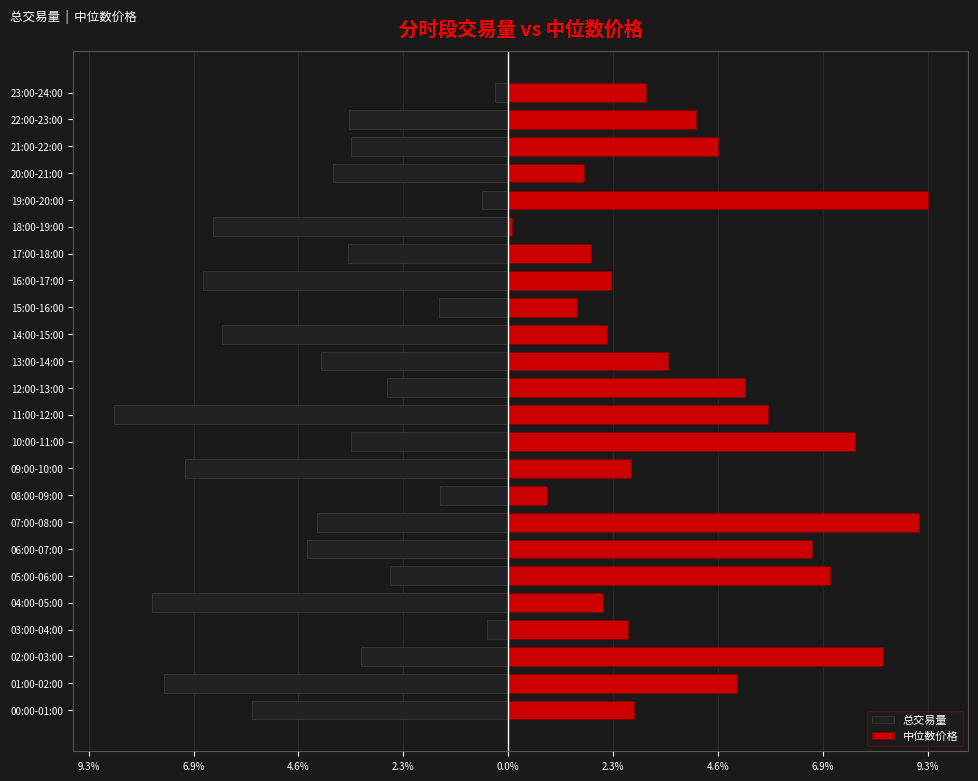

Which series has the largest range (max minus min)?

中位数价格